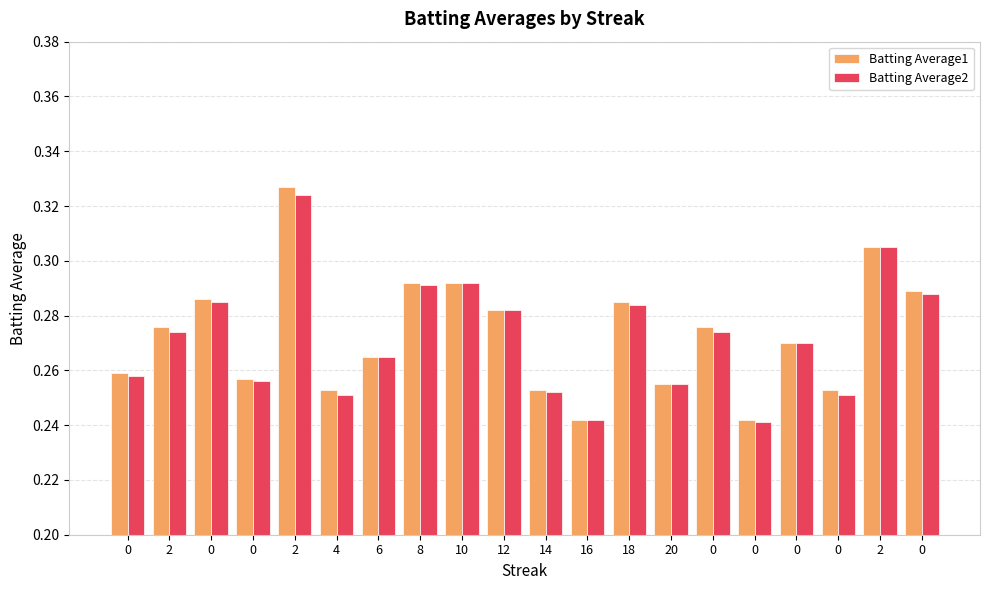

At which category is the sum across all series the highest?

2